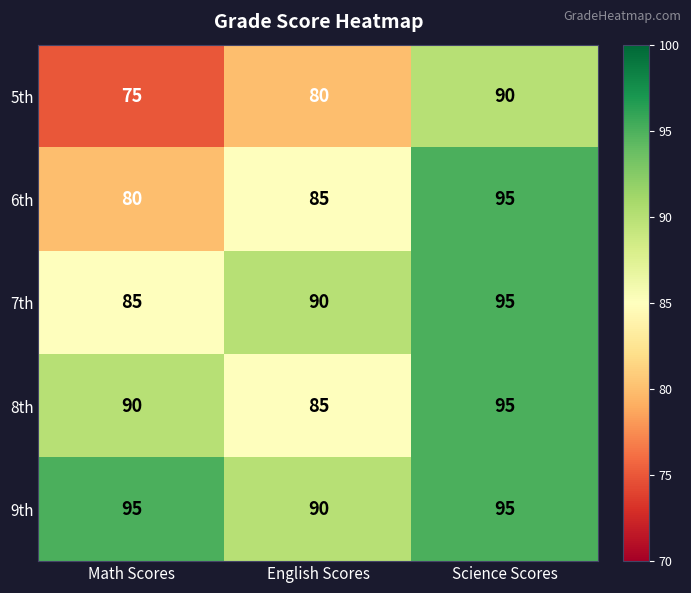

At which label is 8th closest to 90?

Math Scores